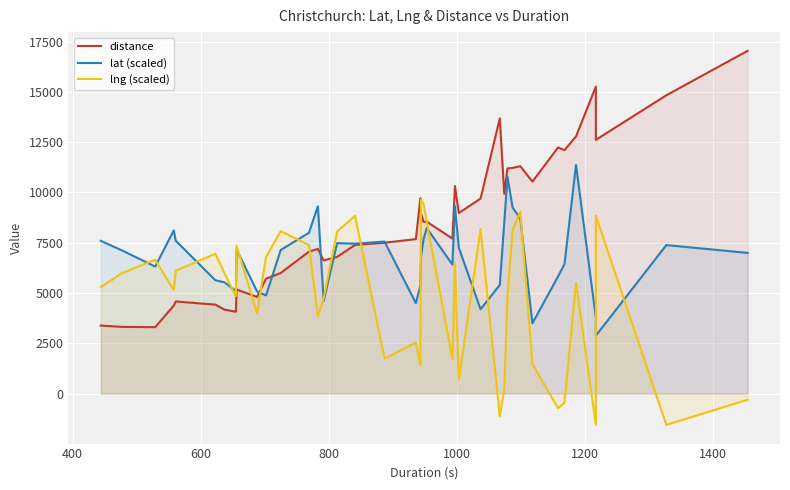

At how many categories does at least one series exceed 6072?

37